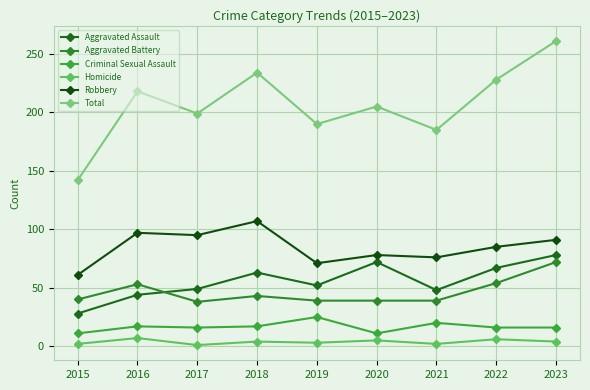

True or false: Robbery and Criminal Sexual Assault intersect in this chart.

False